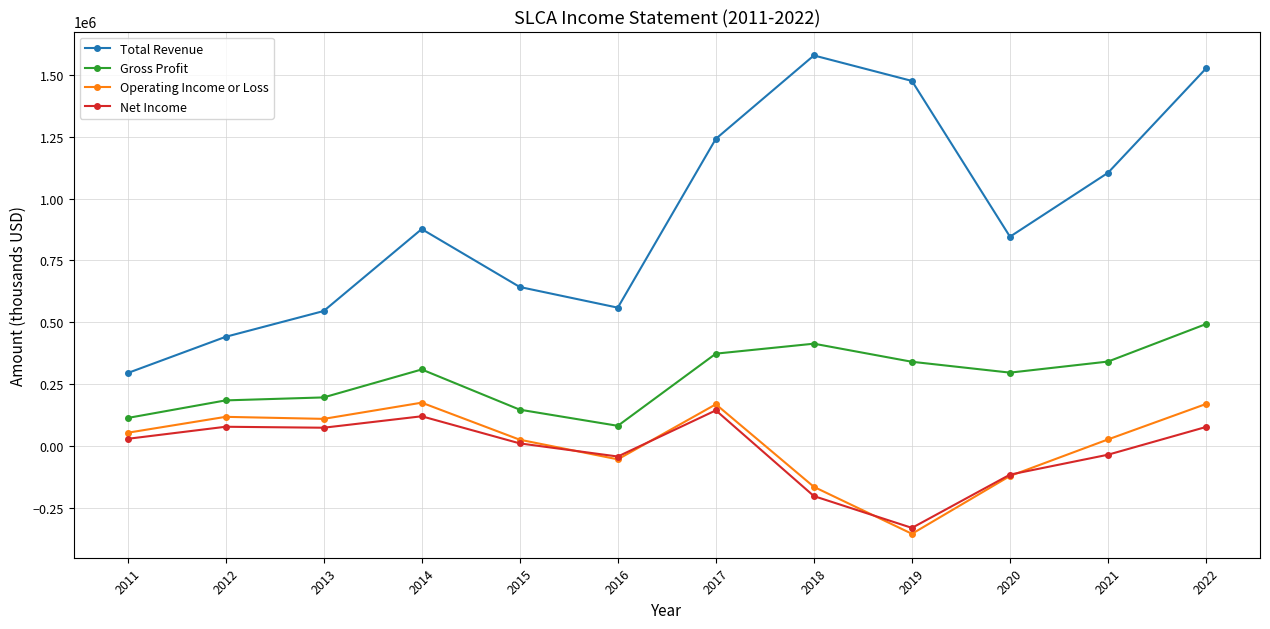

True or false: Total Revenue and Net Income intersect in this chart.

False